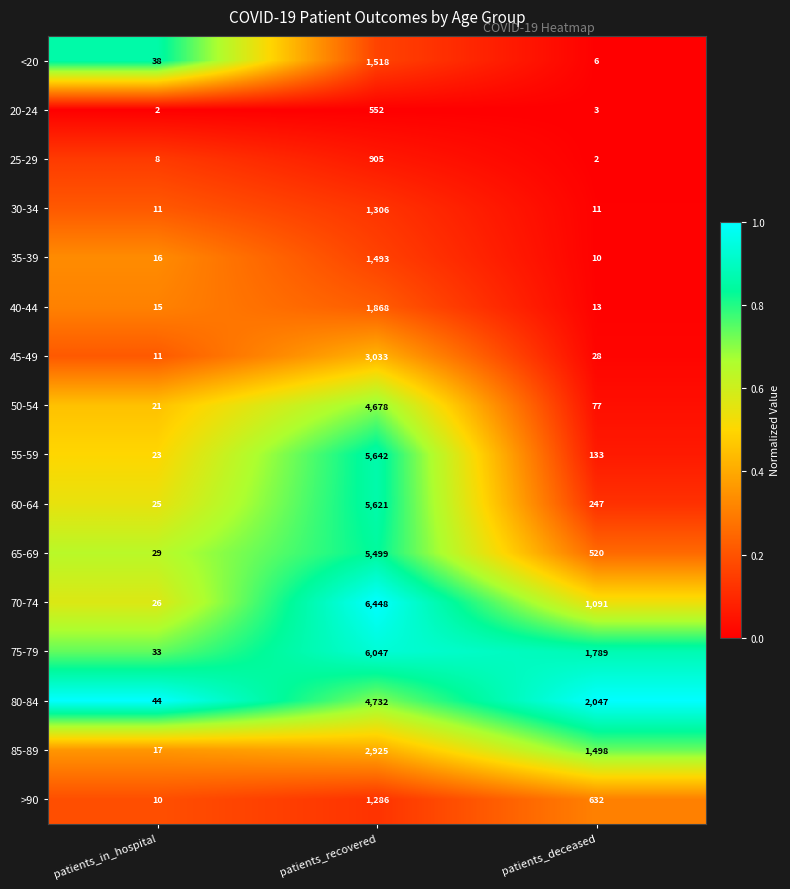

Which series has the largest total across all categories?

75-79